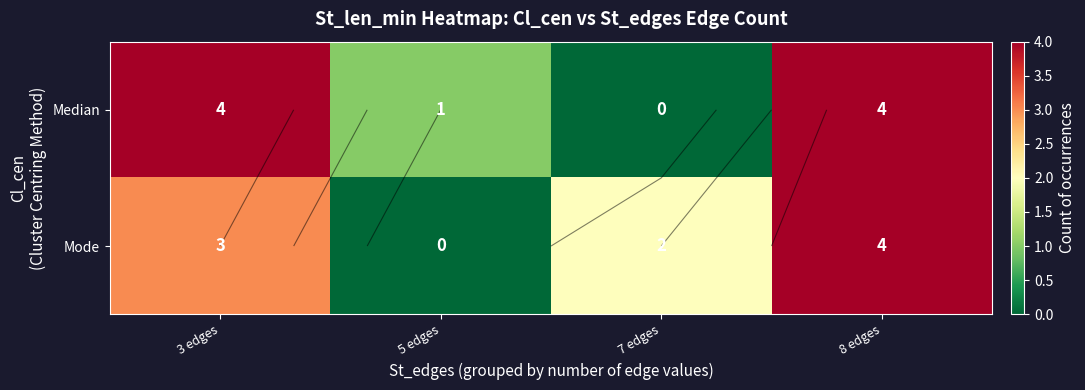

What is the sum of the Median values at 7 edges and 8 edges?

4